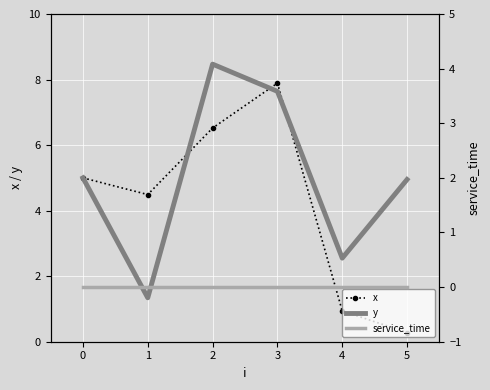

True or false: x and service_time cross at least once.

False